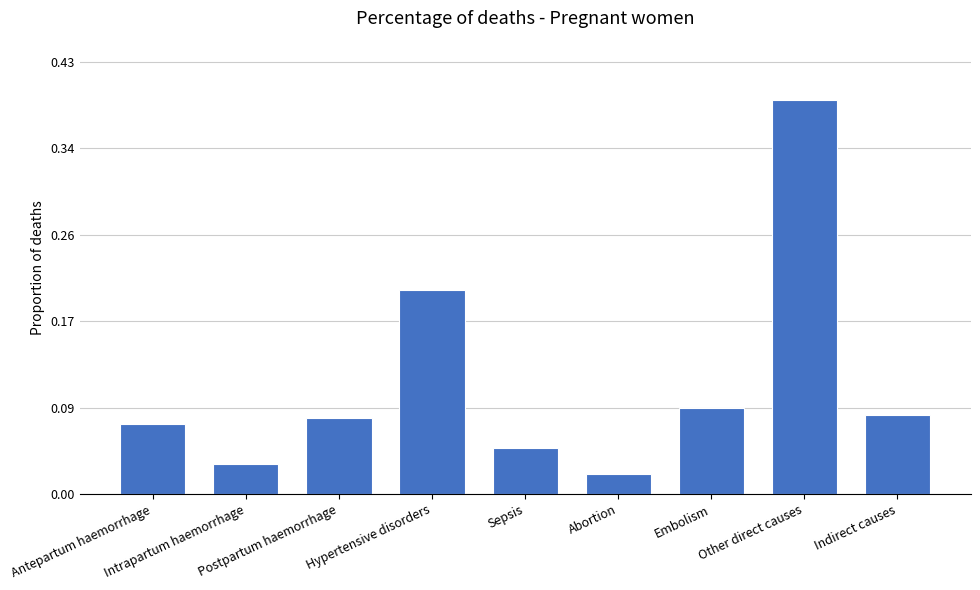

What is the sum of the values at Hypertensive disorders and Embolism?

0.3